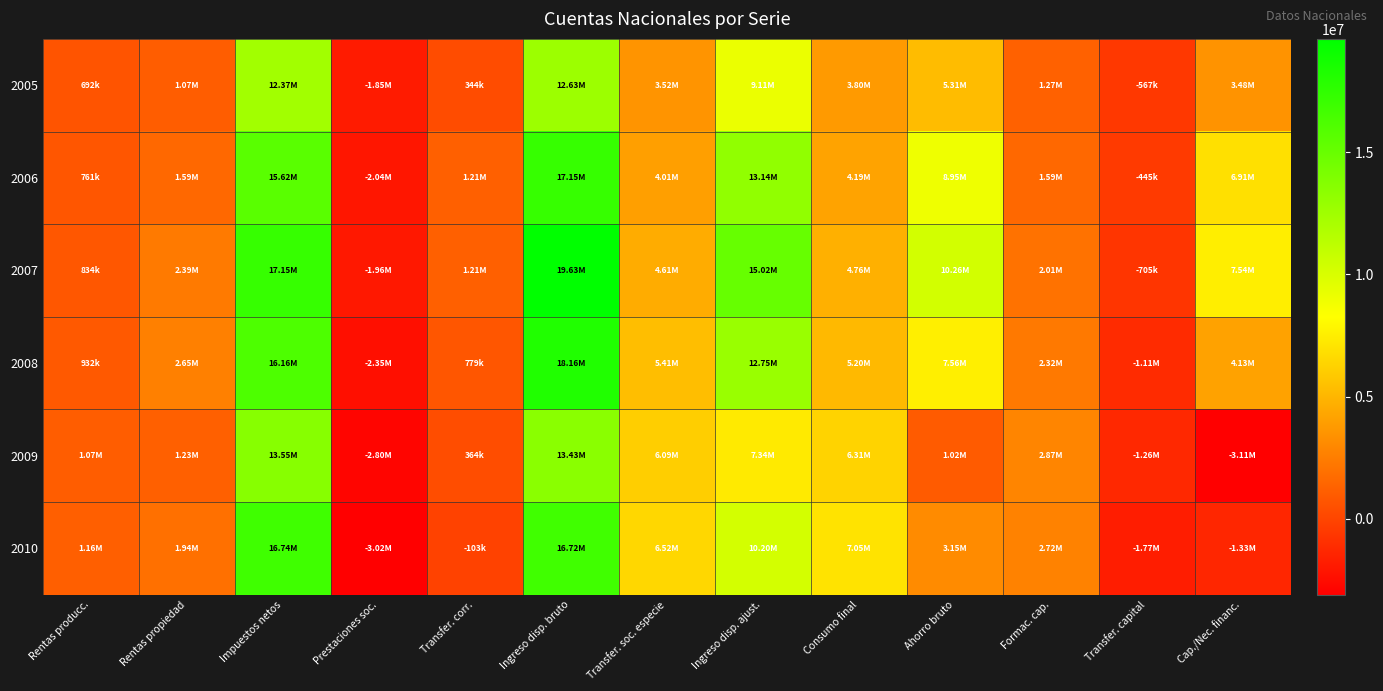

Reading left to right, list all the values displayed in this chart.

2005: Rentas producc.=692055	Rentas propiedad=1071627	Impuestos netos=12374398	Prestaciones soc.=-1852257	Transfer. corr.=343632	Ingreso disp. bruto=12629455	Transfer. soc. especie=3520708	Ingreso disp. ajust.=9108748	Consumo final=3796750	Ahorro bruto=5311997	Formac. cap.=1269065	Transfer. capital=-566936	Cap./Nec. financ.=3475996
2006: Rentas producc.=761332	Rentas propiedad=1594855	Impuestos netos=15620596	Prestaciones soc.=-2041456	Transfer. corr.=1214391	Ingreso disp. bruto=17149719	Transfer. soc. especie=4014000	Ingreso disp. ajust.=13135719	Consumo final=4186456	Ahorro bruto=8949263	Formac. cap.=1593467	Transfer. capital=-444786	Cap./Nec. financ.=6911010
2007: Rentas producc.=833739	Rentas propiedad=2394791	Impuestos netos=17147946	Prestaciones soc.=-1963271	Transfer. corr.=1214116	Ingreso disp. bruto=19627321	Transfer. soc. especie=4607214	Ingreso disp. ajust.=15020107	Consumo final=4764449	Ahorro bruto=10255658	Formac. cap.=2012154	Transfer. capital=-704949	Cap./Nec. financ.=7538555
2008: Rentas producc.=932412	Rentas propiedad=2645243	Impuestos netos=16155973	Prestaciones soc.=-2351234	Transfer. corr.=778921	Ingreso disp. bruto=18161315	Transfer. soc. especie=5406390	Ingreso disp. ajust.=12754925	Consumo final=5196794	Ahorro bruto=7558131	Formac. cap.=2317188	Transfer. capital=-1108516	Cap./Nec. financ.=4132427
2009: Rentas producc.=1074966	Rentas propiedad=1234857	Impuestos netos=13550233	Prestaciones soc.=-2795615	Transfer. corr.=364183	Ingreso disp. bruto=13428625	Transfer. soc. especie=6091397	Ingreso disp. ajust.=7337227	Consumo final=6314195	Ahorro bruto=1023033	Formac. cap.=2871917	Transfer. capital=-1256149	Cap./Nec. financ.=-3105033
2010: Rentas producc.=1162762	Rentas propiedad=1940837	Impuestos netos=16742666	Prestaciones soc.=-3023814	Transfer. corr.=-102796	Ingreso disp. bruto=16719654	Transfer. soc. especie=6516373	Ingreso disp. ajust.=10203281	Consumo final=7050217	Ahorro bruto=3153064	Formac. cap.=2718617	Transfer. capital=-1768058	Cap./Nec. financ.=-1333612